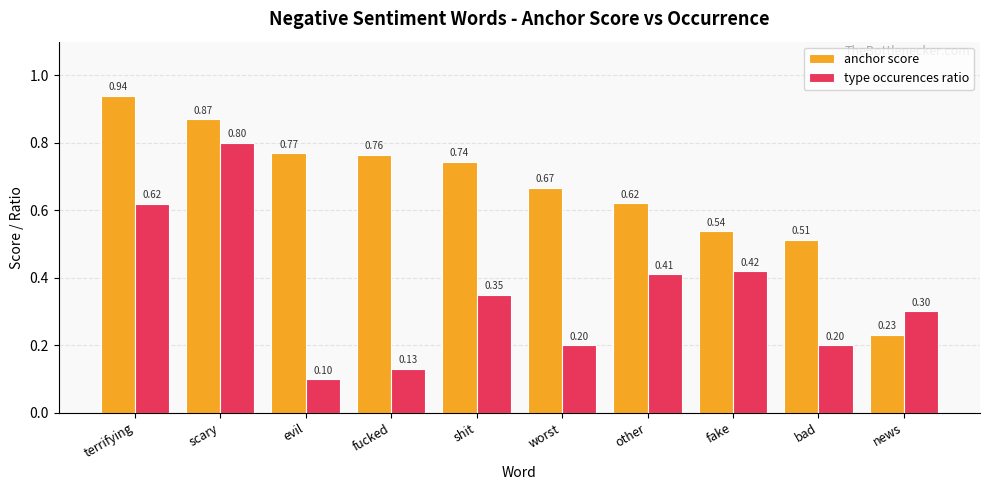

List the series in order of their overall mean, highest first.

anchor score, type occurences ratio